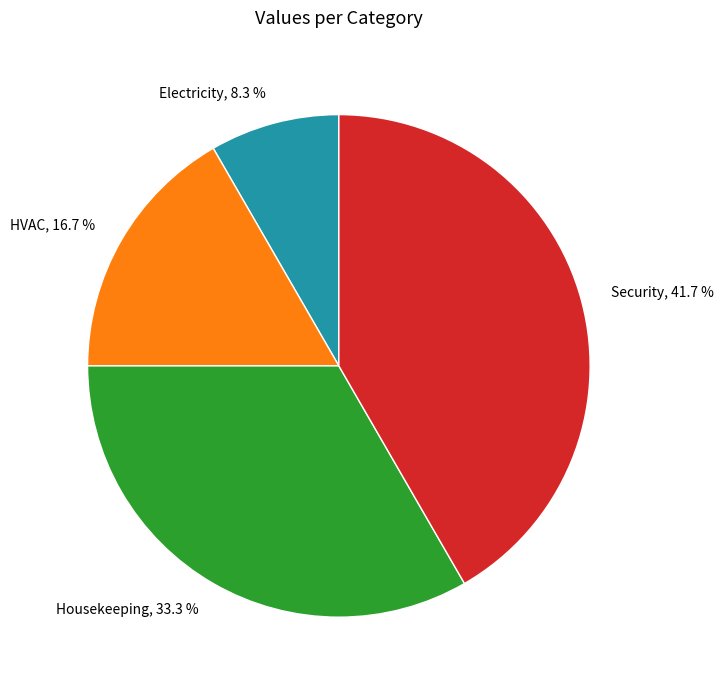

Does Housekeeping represent more than half of the total?

No